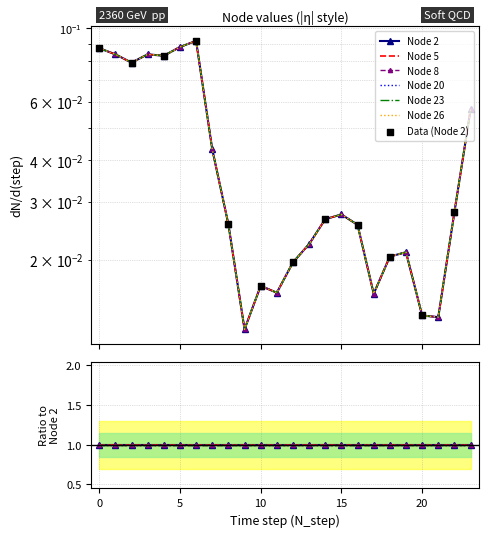

What are all the series names shown in the legend?

Node 2, Node 5, Node 8, Node 20, Node 23, Node 26